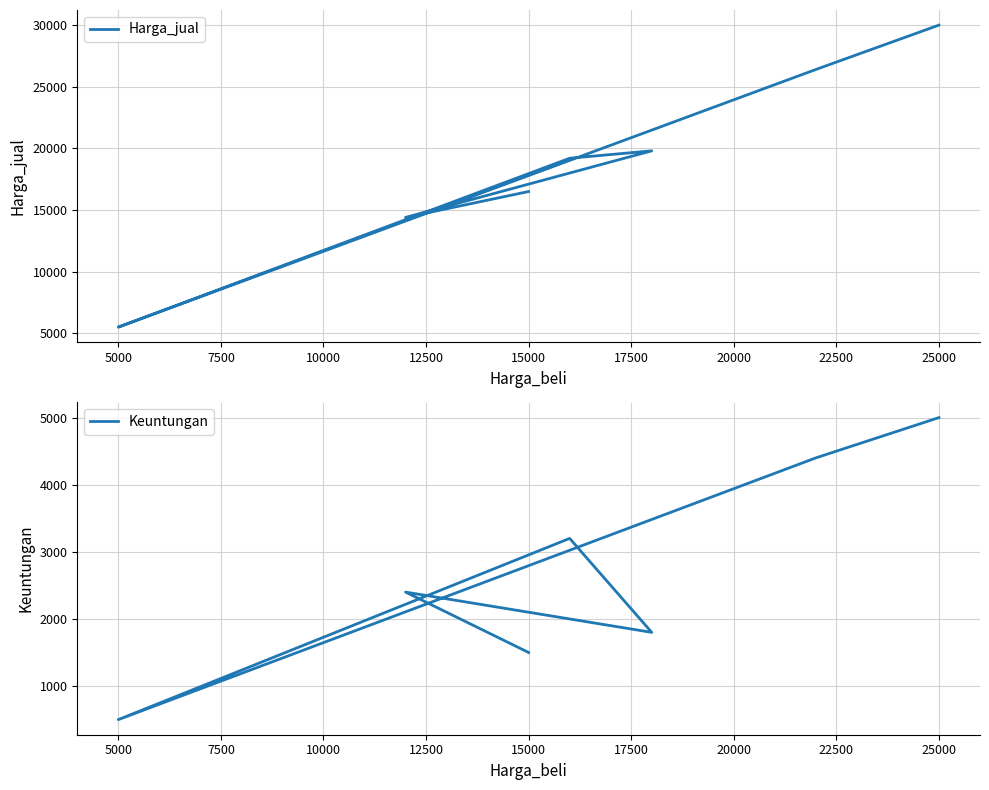

True or false: Harga_jual and Keuntungan intersect in this chart.

False